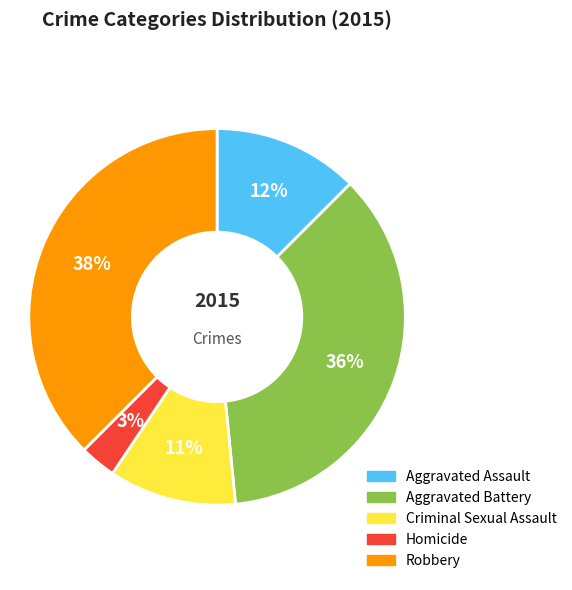

Rank the categories by value from lowest to highest.

Homicide, Criminal Sexual Assault, Aggravated Assault, Aggravated Battery, Robbery